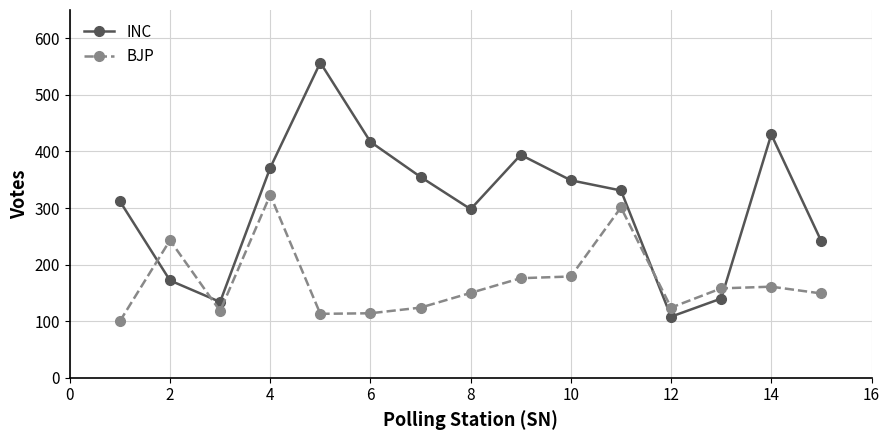

True or false: INC and BJP intersect in this chart.

True